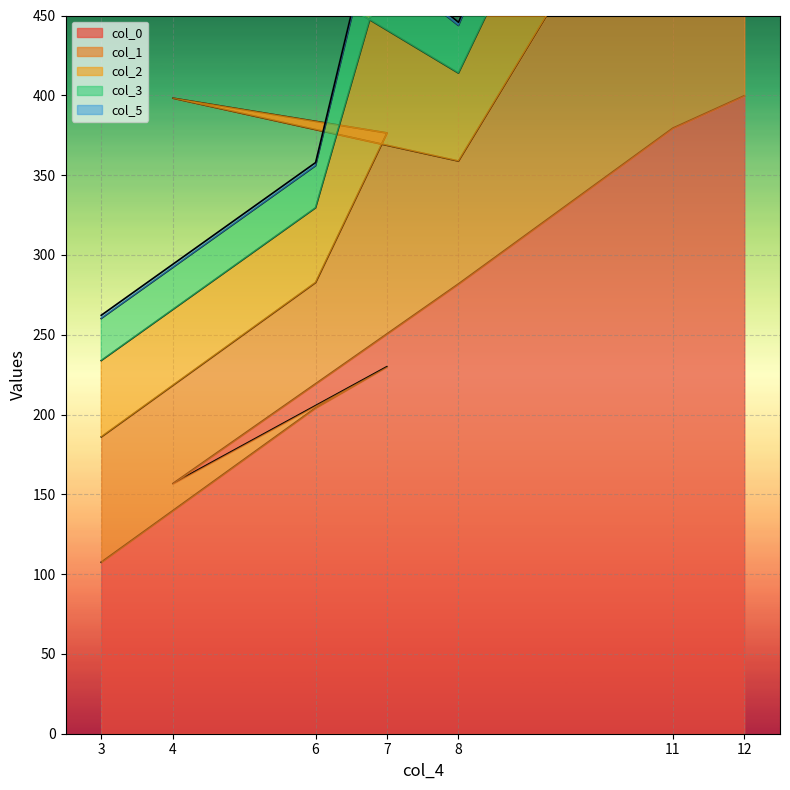

The col_5 series shows 2.0 at 6. True or false?

True